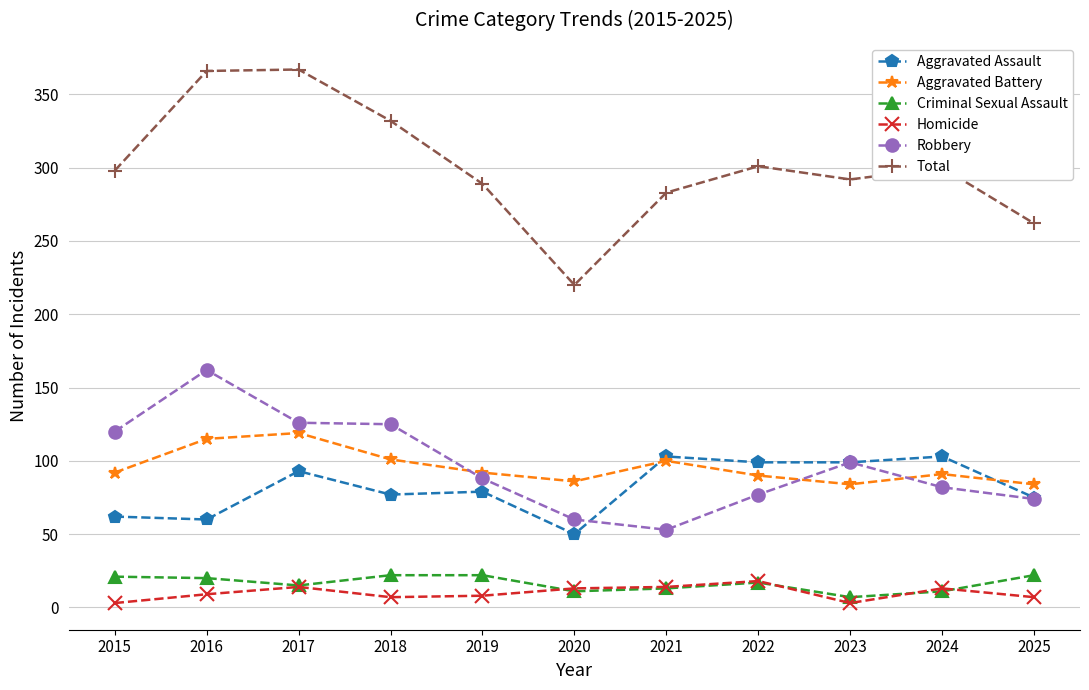

True or false: Homicide and Robbery intersect in this chart.

False